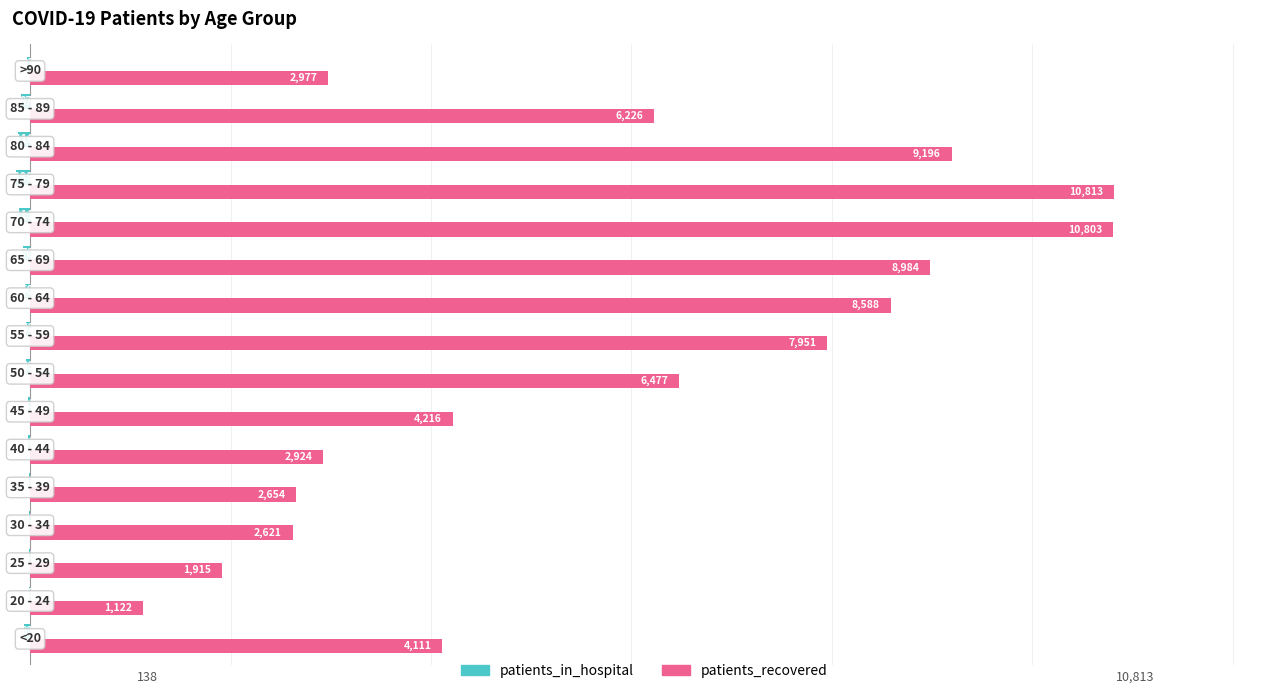

Which series has the largest total across all categories?

patients_recovered